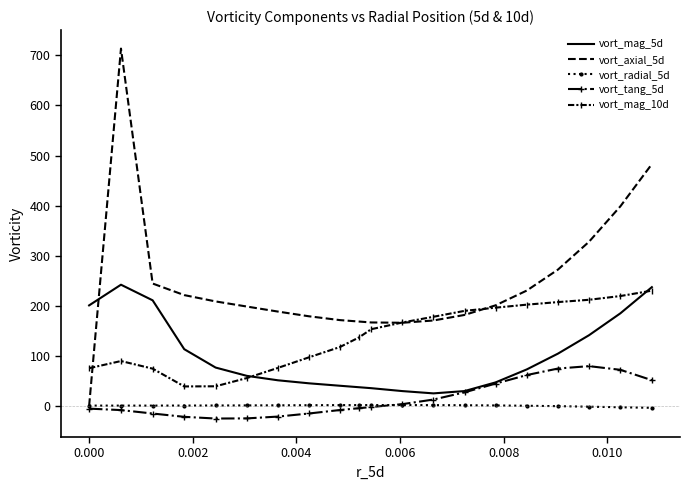

Rank the series by their maximum value, from lowest to highest.

vort_radial_5d, vort_tang_5d, vort_mag_10d, vort_mag_5d, vort_axial_5d